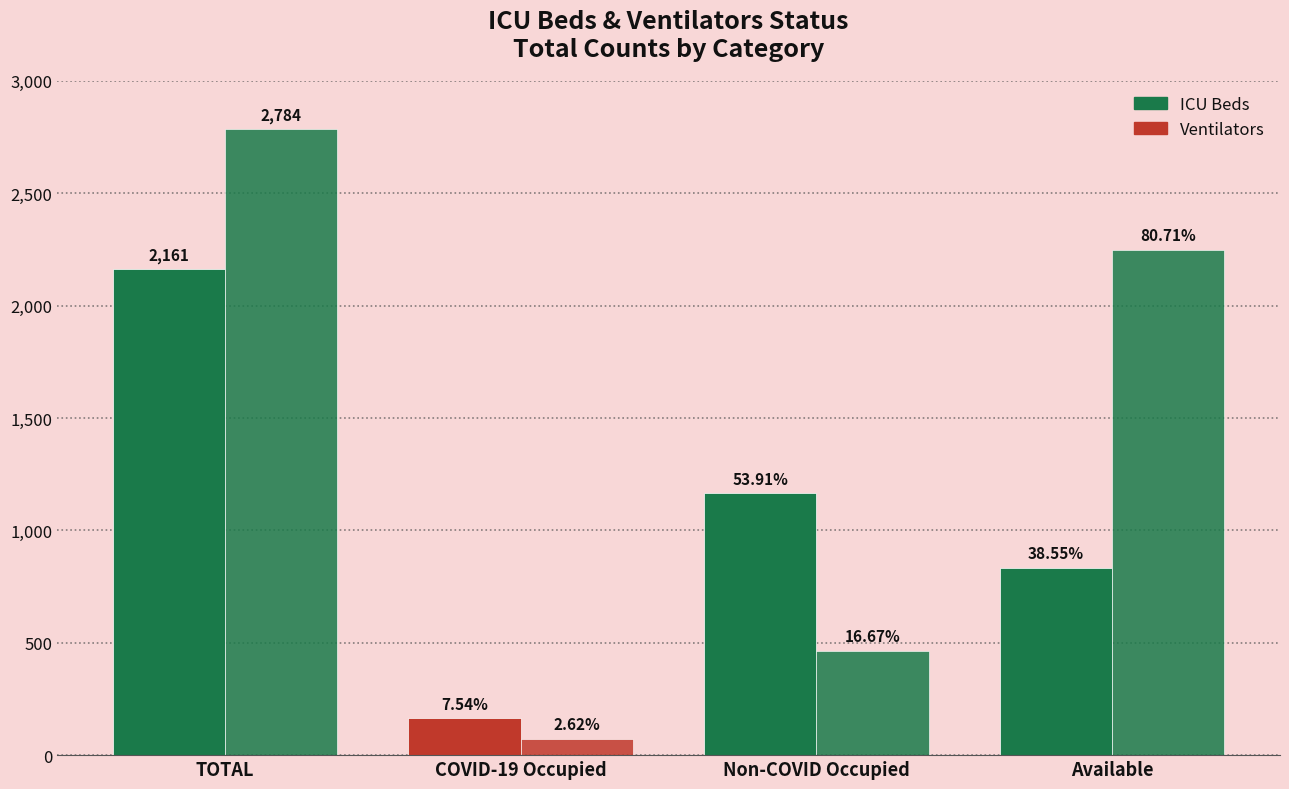

List the series in order of their peak value, highest first.

Ventilators, ICU Beds